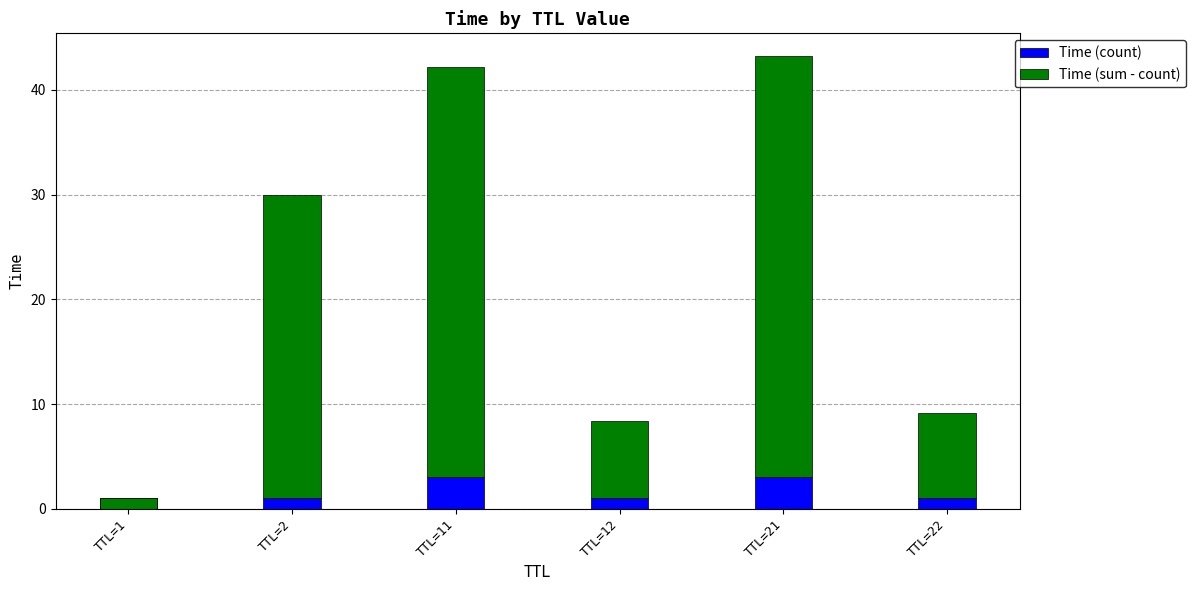

The Time (count) series shows 3.0 at TTL=11. True or false?

True